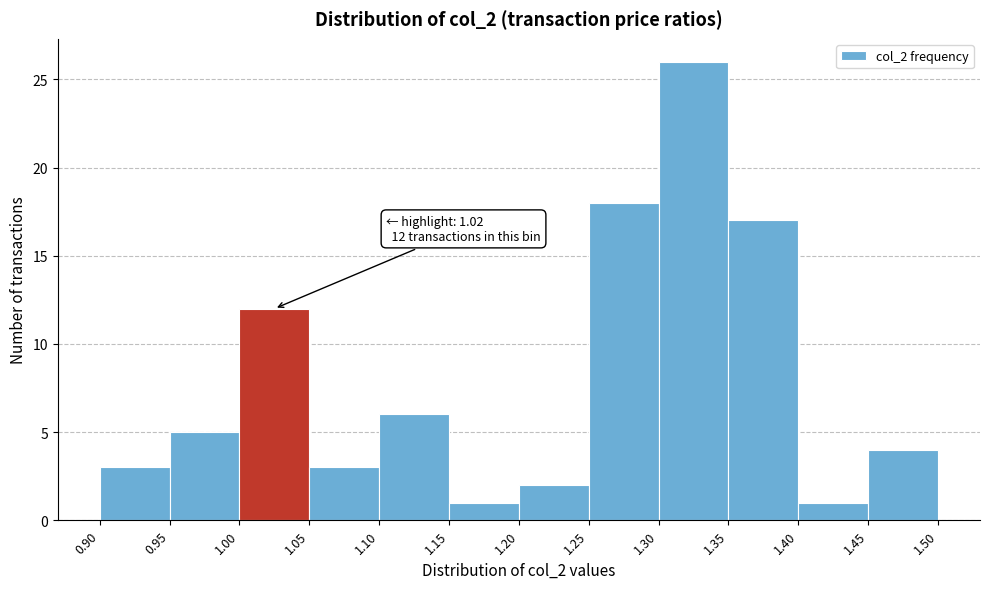

Over which range of the x-axis is the bar tallest?

1.30 to 1.35